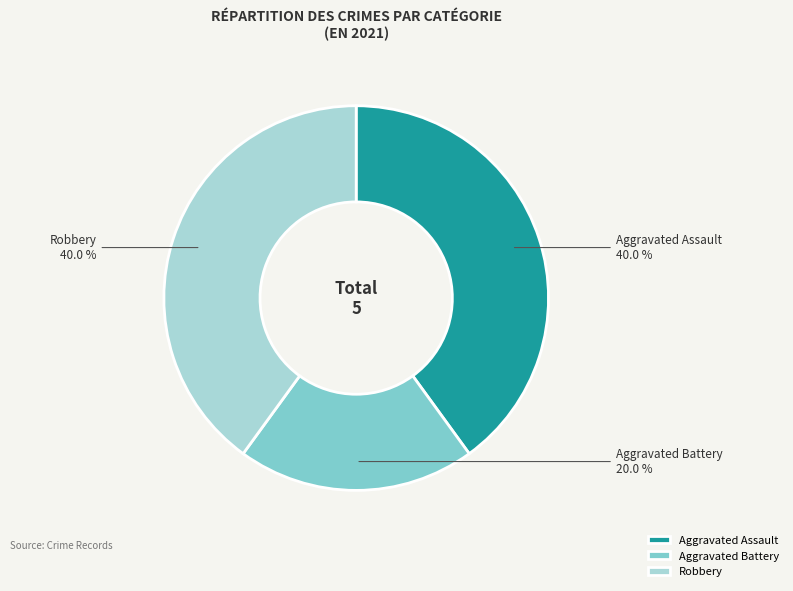

How many slices are in this pie chart?

3